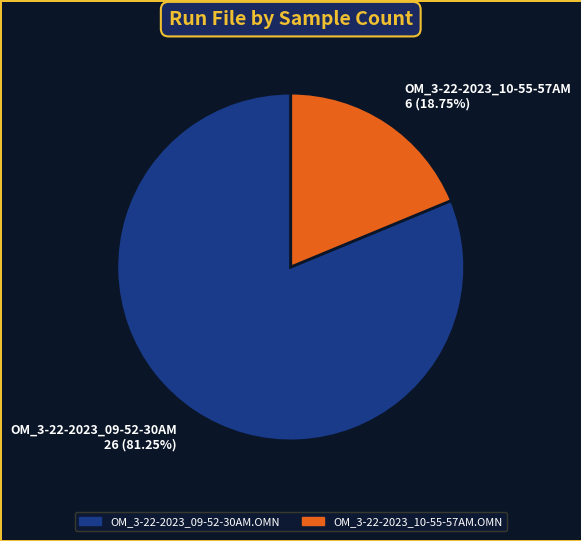

The OM_3-22-2023_10-55-57AM.OMN slice represents 11% of the pie. True or false?

False